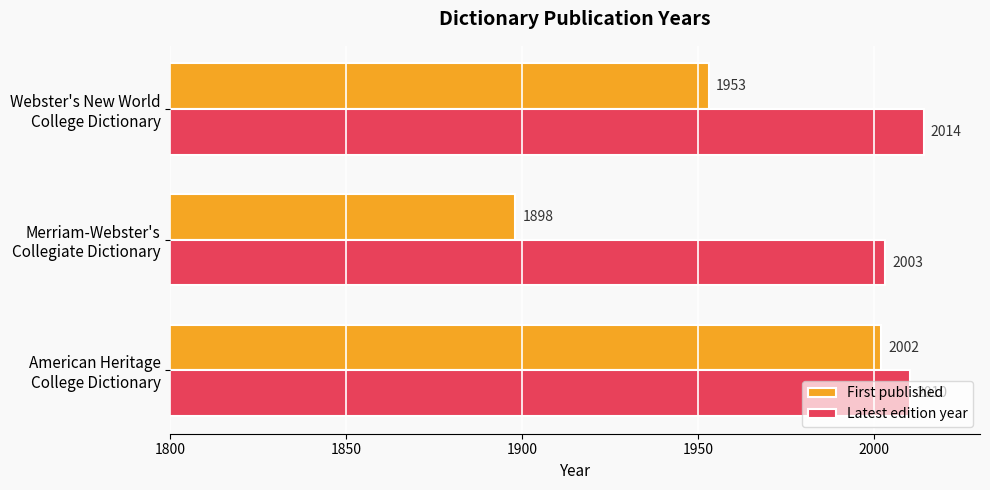

At which category is the sum across all series the highest?

American Heritage
College Dictionary